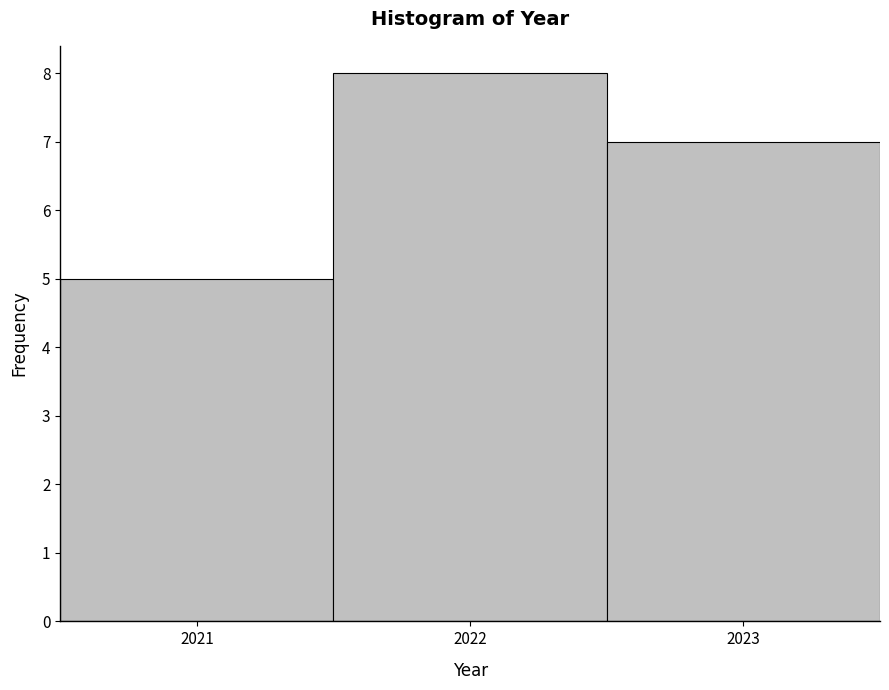

Over which range of the x-axis is the bar tallest?

2021.5 to 2022.5